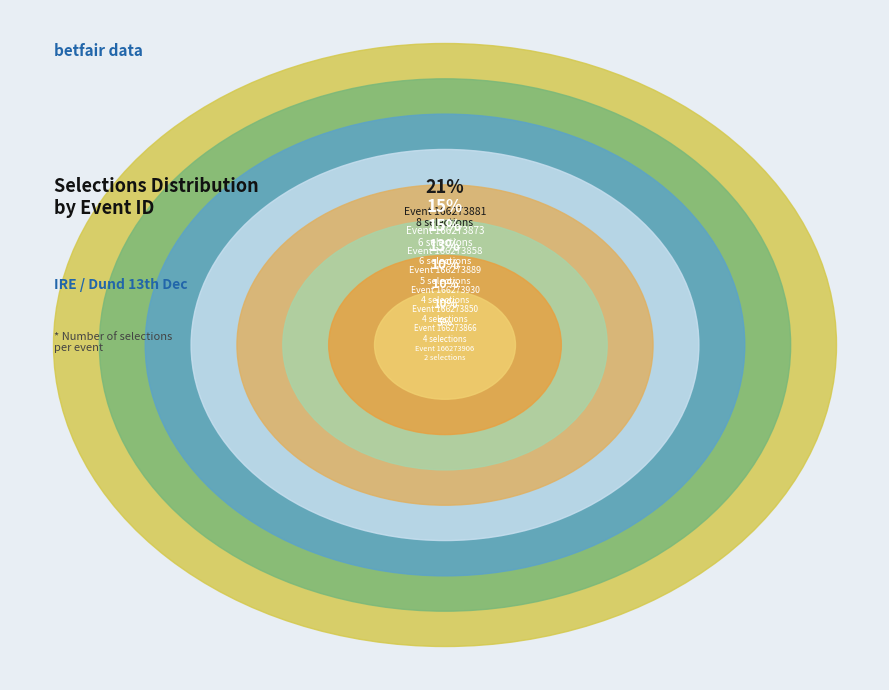

Combined, what portion of the pie is 166273873 and 166273930?

25.6%